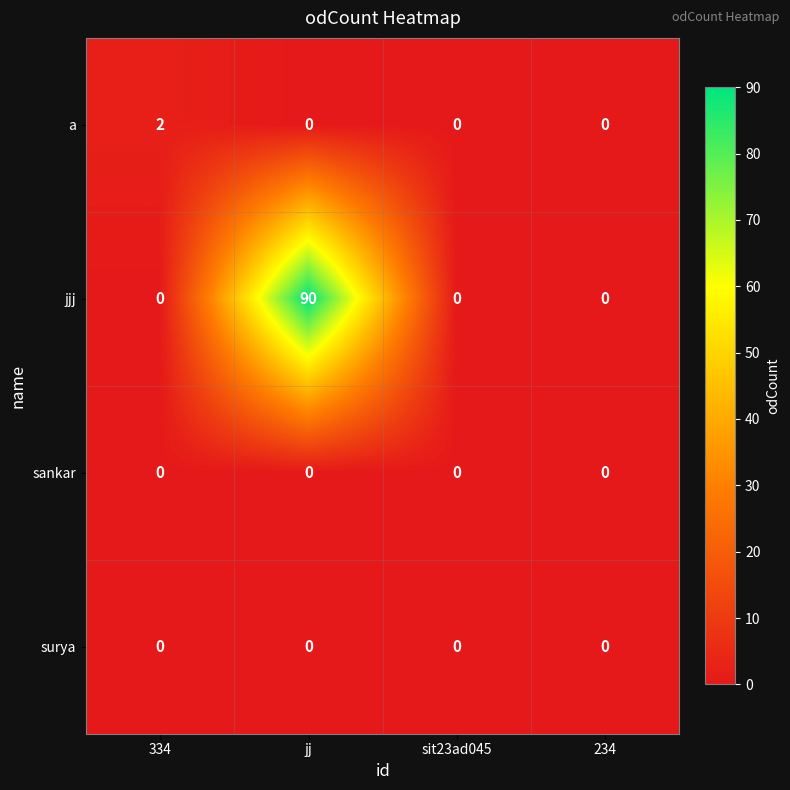

Is the value of jjj at jj greater than the value of a at 234?

Yes